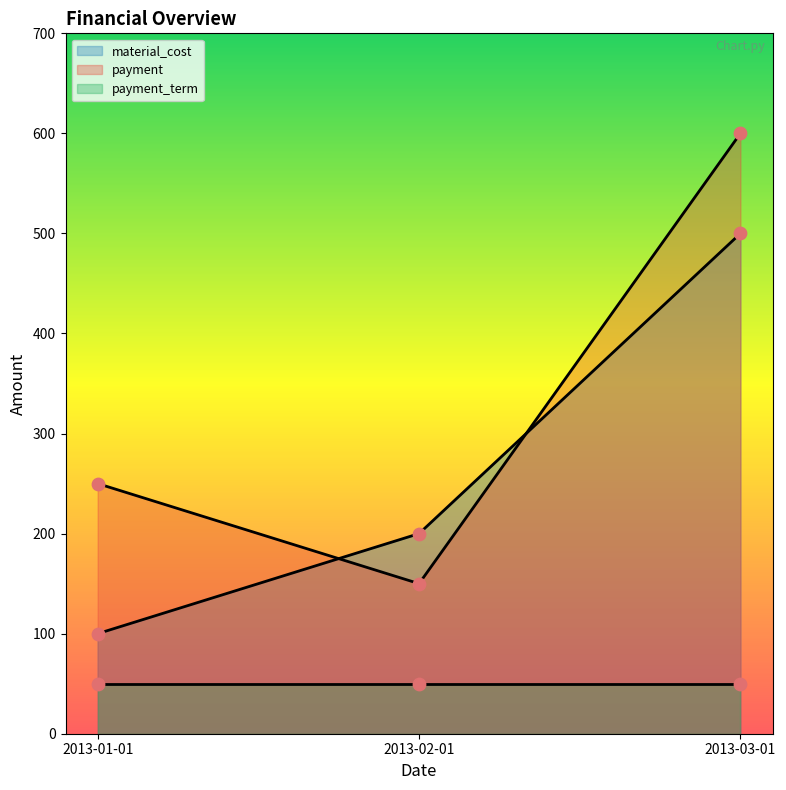

At which category is the sum across all series the highest?

2013-03-01